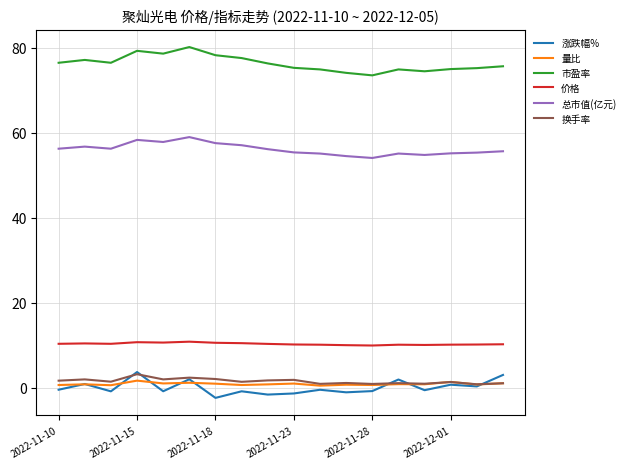

What are all the series names shown in the legend?

涨跌幅%, 量比, 市盈率, 价格, 总市值(亿元), 换手率